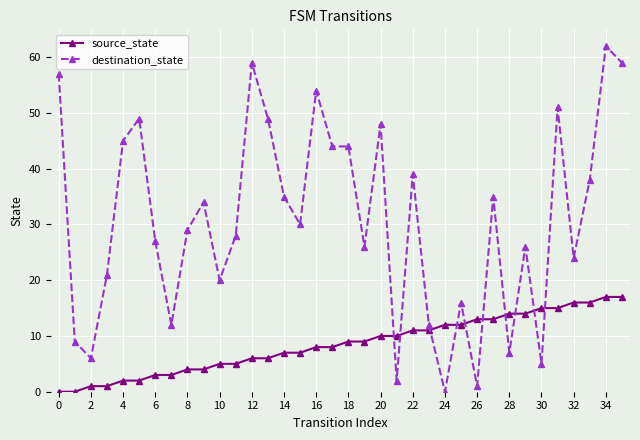

Rank the series by their maximum value, from lowest to highest.

source_state, destination_state